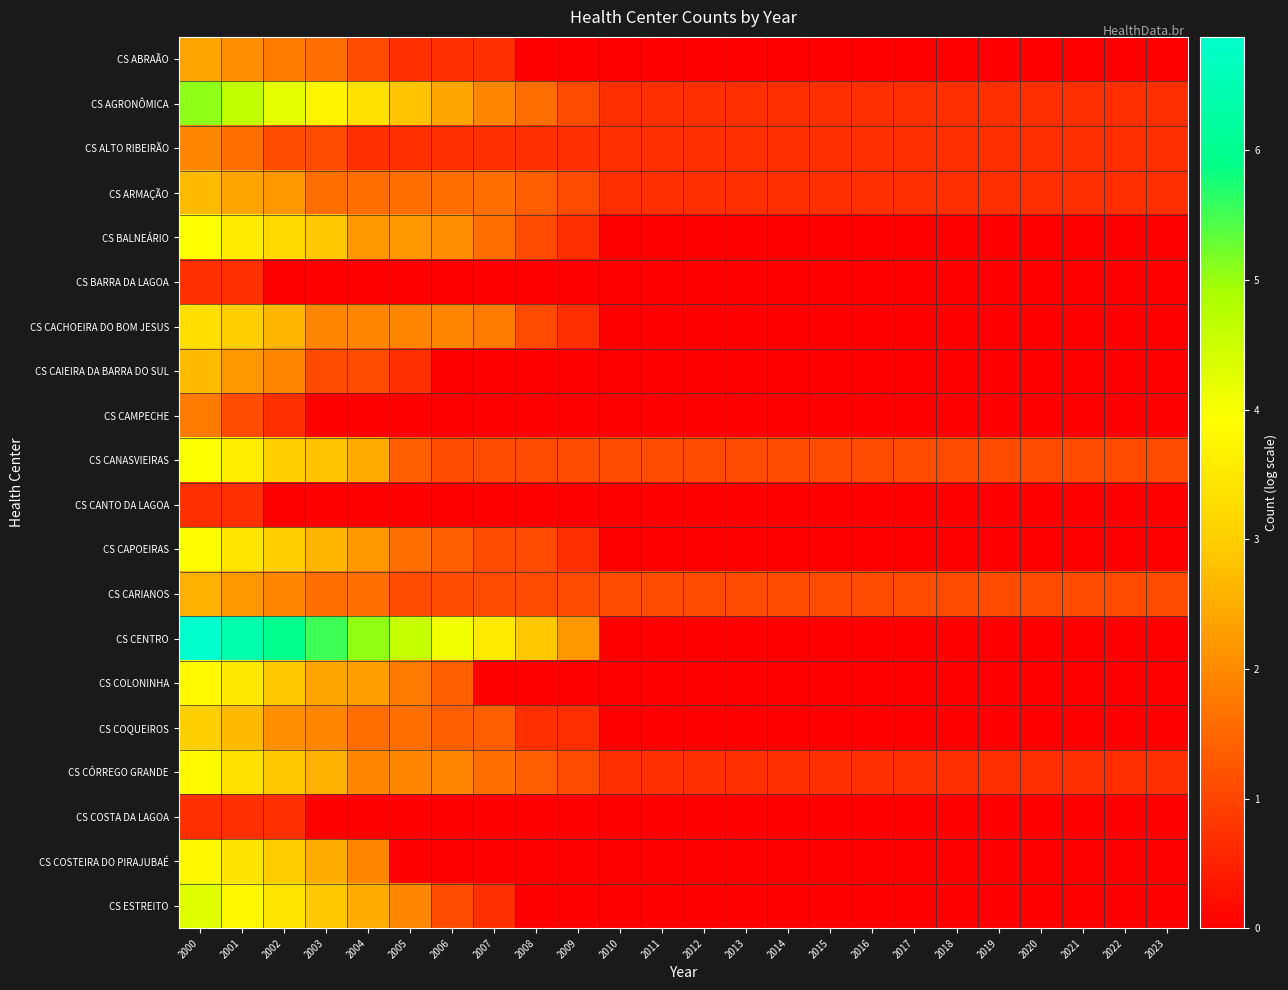

Rank the series at 2019 from lowest to highest value.

CS ABRAÃO, CS BALNEÁRIO, CS BARRA DA LAGOA, CS CACHOEIRA DO BOM JESUS, CS CAIEIRA DA BARRA DO SUL, CS CAMPECHE, CS CANTO DA LAGOA, CS CAPOEIRAS, CS CENTRO, CS COLONINHA, CS COQUEIROS, CS COSTA DA LAGOA, CS COSTEIRA DO PIRAJUBAÉ, CS ESTREITO, CS AGRONÔMICA, CS ALTO RIBEIRÃO, CS ARMAÇÃO, CS CÓRREGO GRANDE, CS CANASVIEIRAS, CS CARIANOS